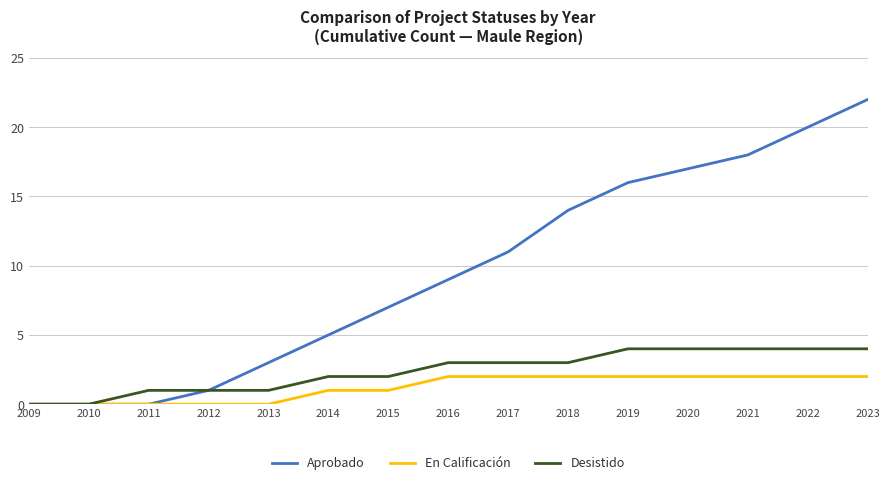

How many values in the Aprobado series are below 9?

7